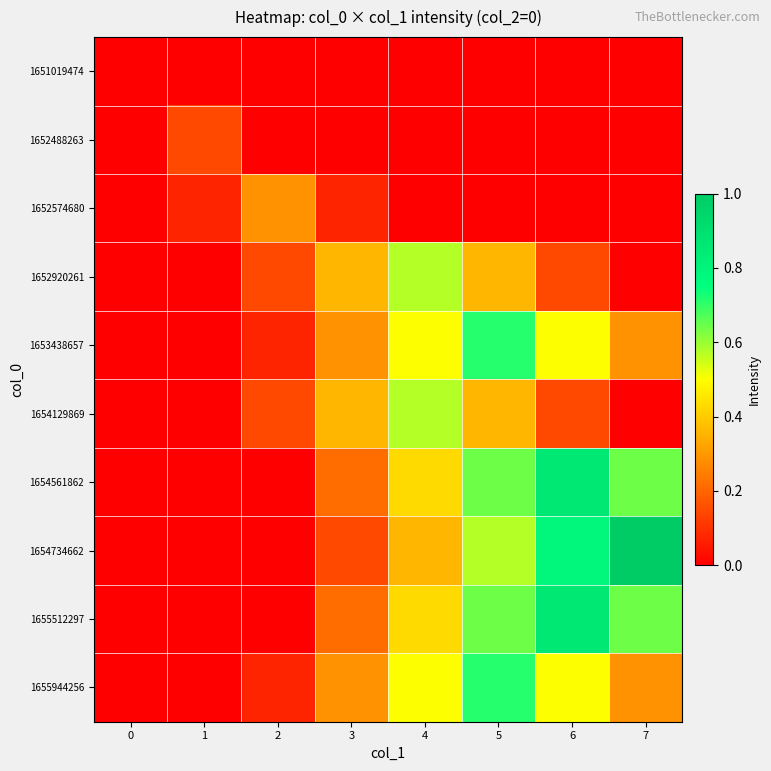

What is the greatest value displayed?

1.0